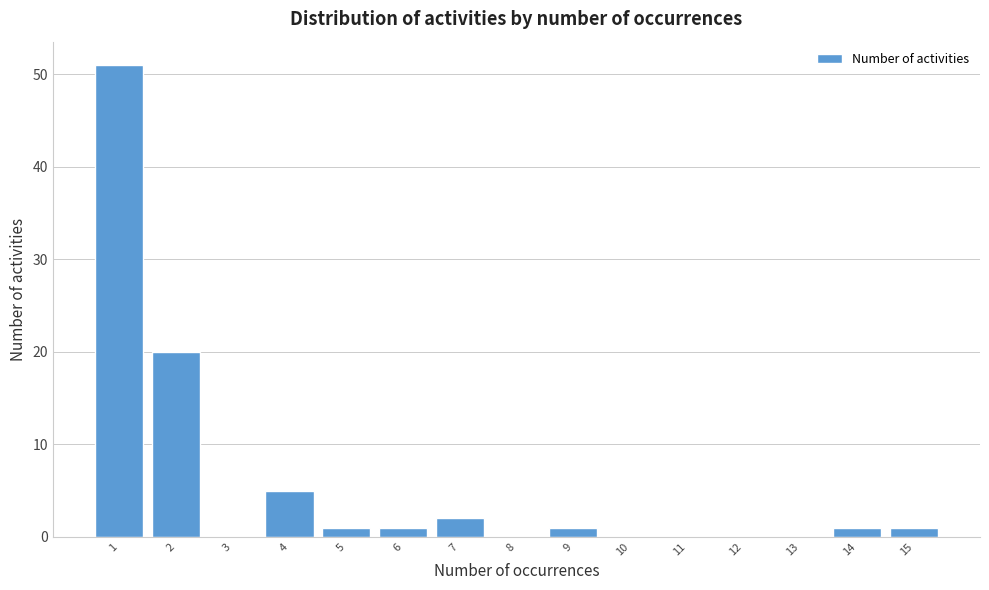

Which range on the x-axis has the tallest bar?

0.5 to 1.5